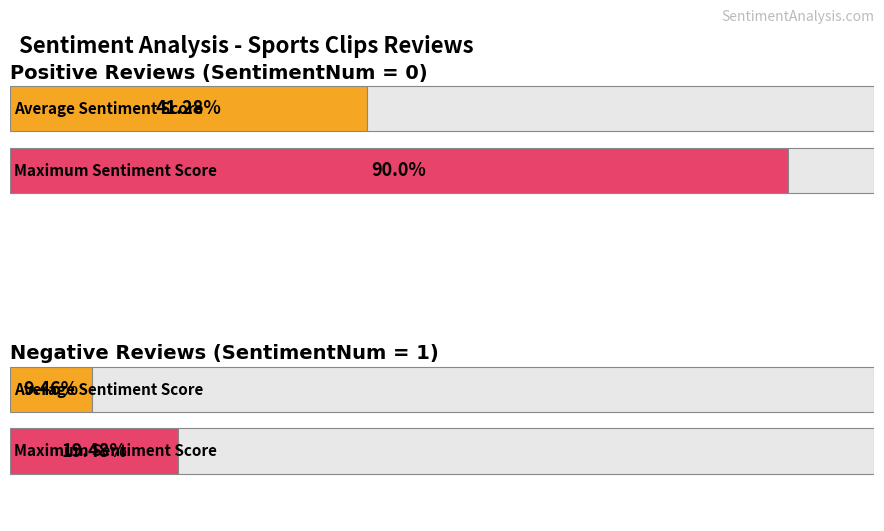

What is the sum of the Average Sentiment Score values at Positive (SentimentNum=0) and Negative (SentimentNum=1)?

0.5